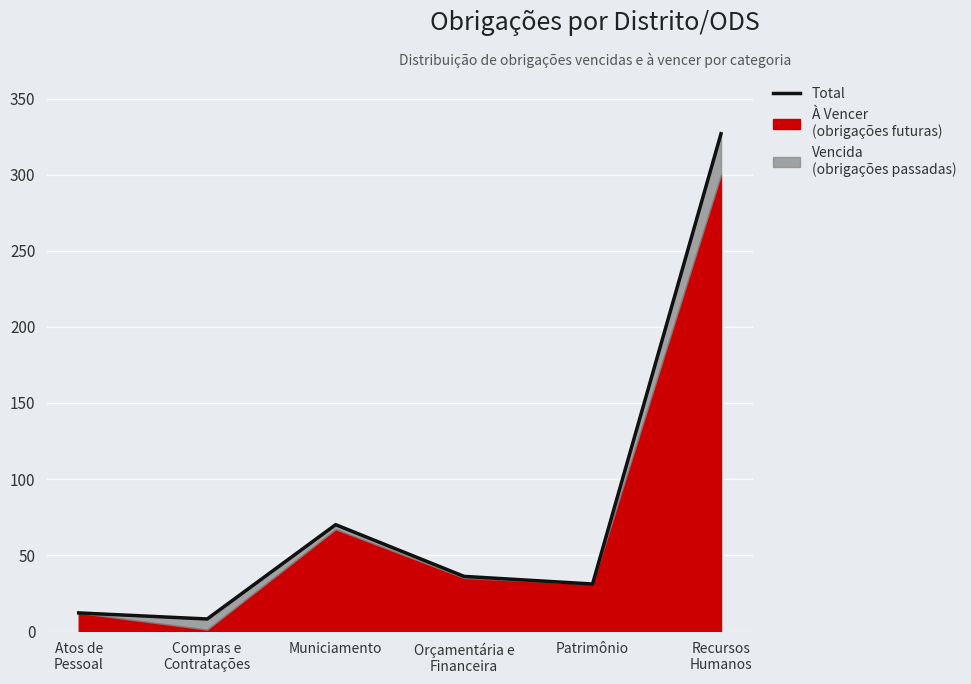

Reading left to right, list all the values displayed in this chart.

12	8	70	36	31	327